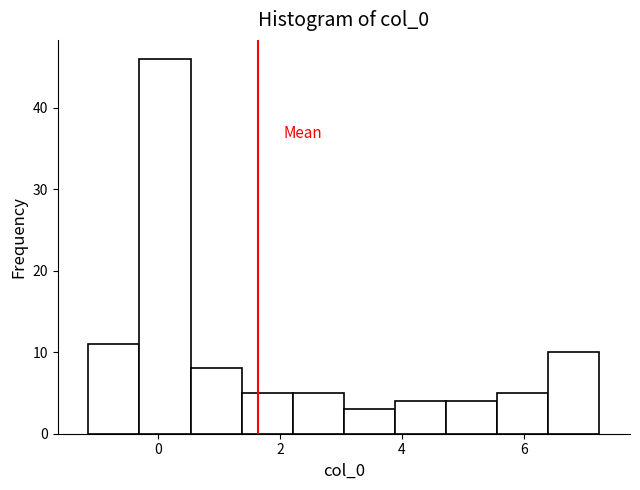

Reading left to right, list every bar in this chart as the range it spans on the x-axis followed by its height. Neither the bar edges nor the heights are printed on the chart, so give them approximately, as read against the axes.

-1.2 to -0.4: 11
-0.4 to 0.6: 46
0.6 to 1.4: 8
1.4 to 2.2: 5
2.2 to 3.0: 5
3.0 to 3.8: 3
3.8 to 4.8: 4
4.8 to 5.6: 4
5.6 to 6.4: 5
6.4 to 7.2: 10